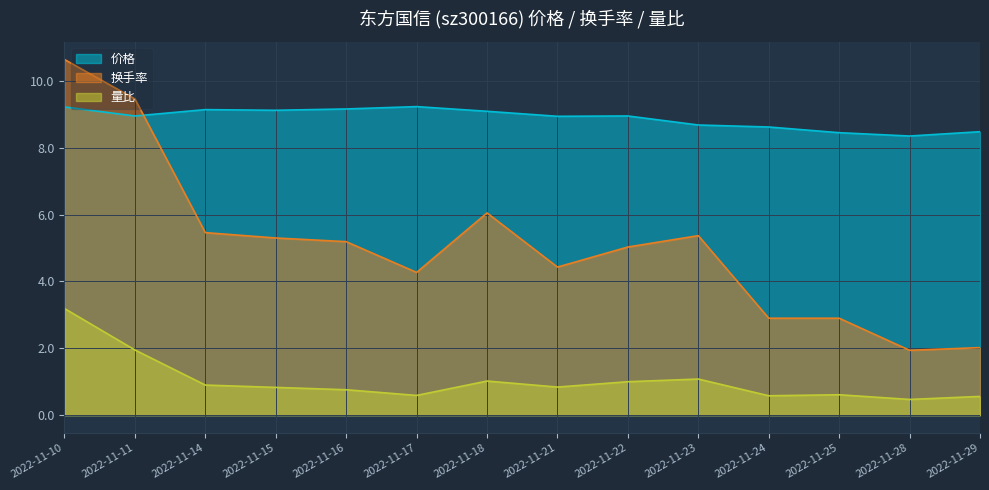

After their last crossing, which series has the higher values: 价格 or 换手率?

价格